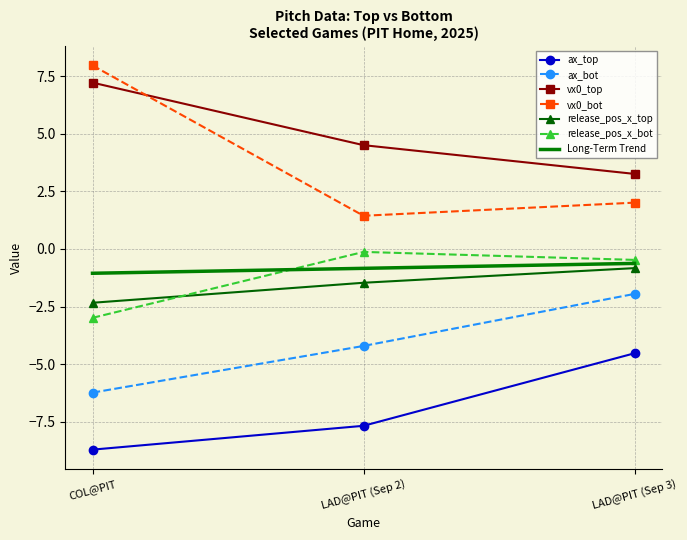

Which series has the widest spread of values?

vx0_bot